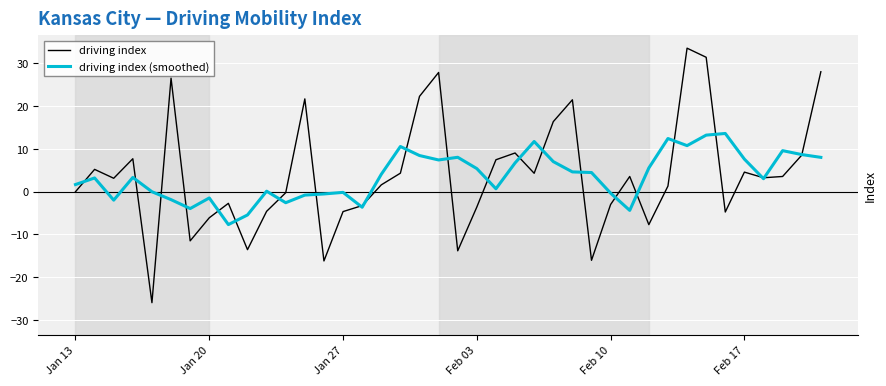

What is the highest value of the driving index series?

33.6